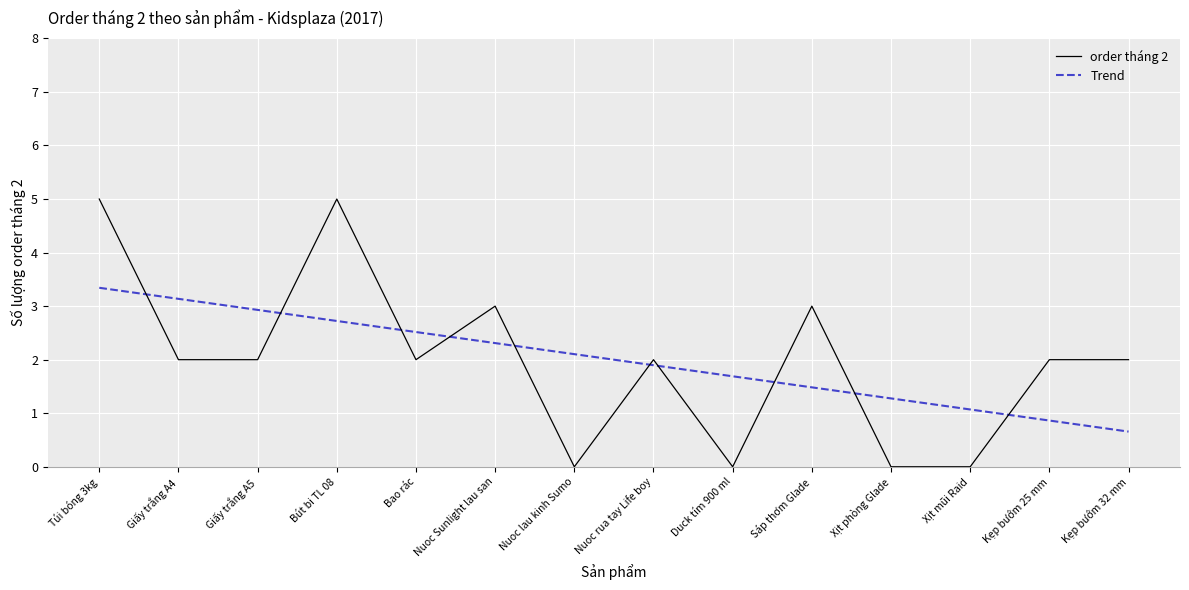

Reading left to right, list all the values displayed in this chart.

5	2	2	5	2	3	0	2	0	3	0	0	2	2